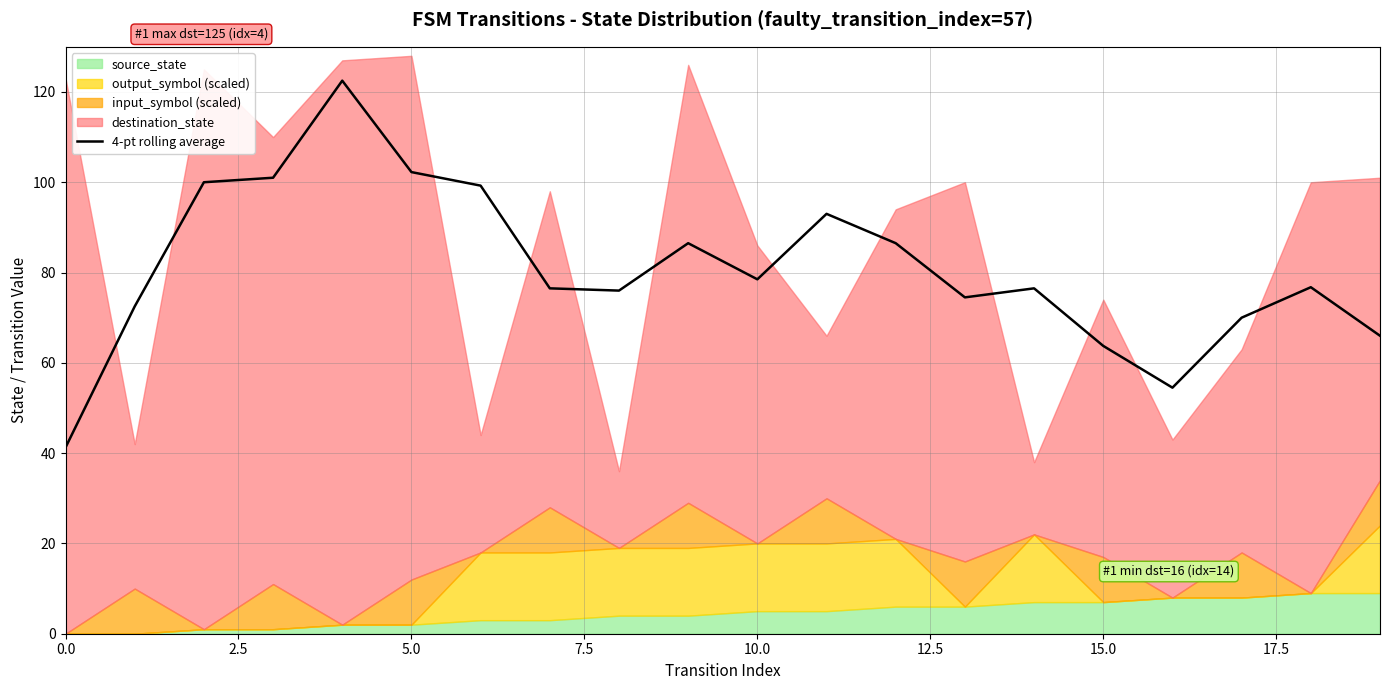

What is the maximum value for 4-pt rolling average?

122.5